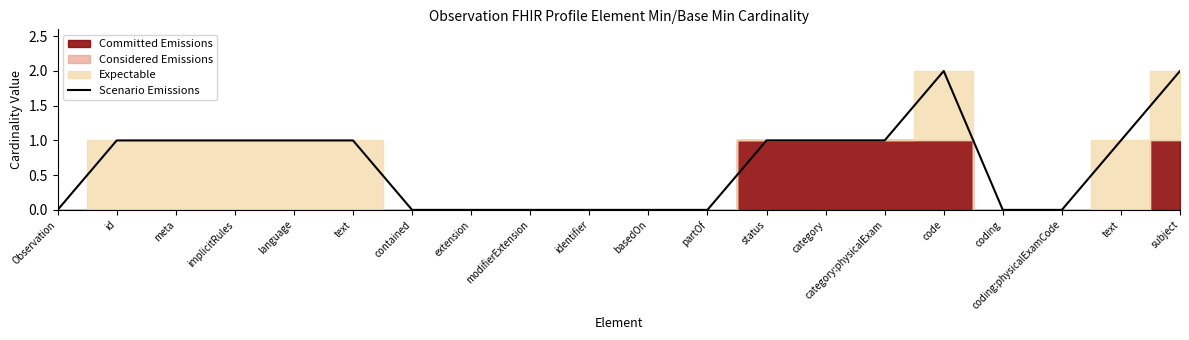

The chart shows a value of 1 at category:physicalExam. True or false?

False